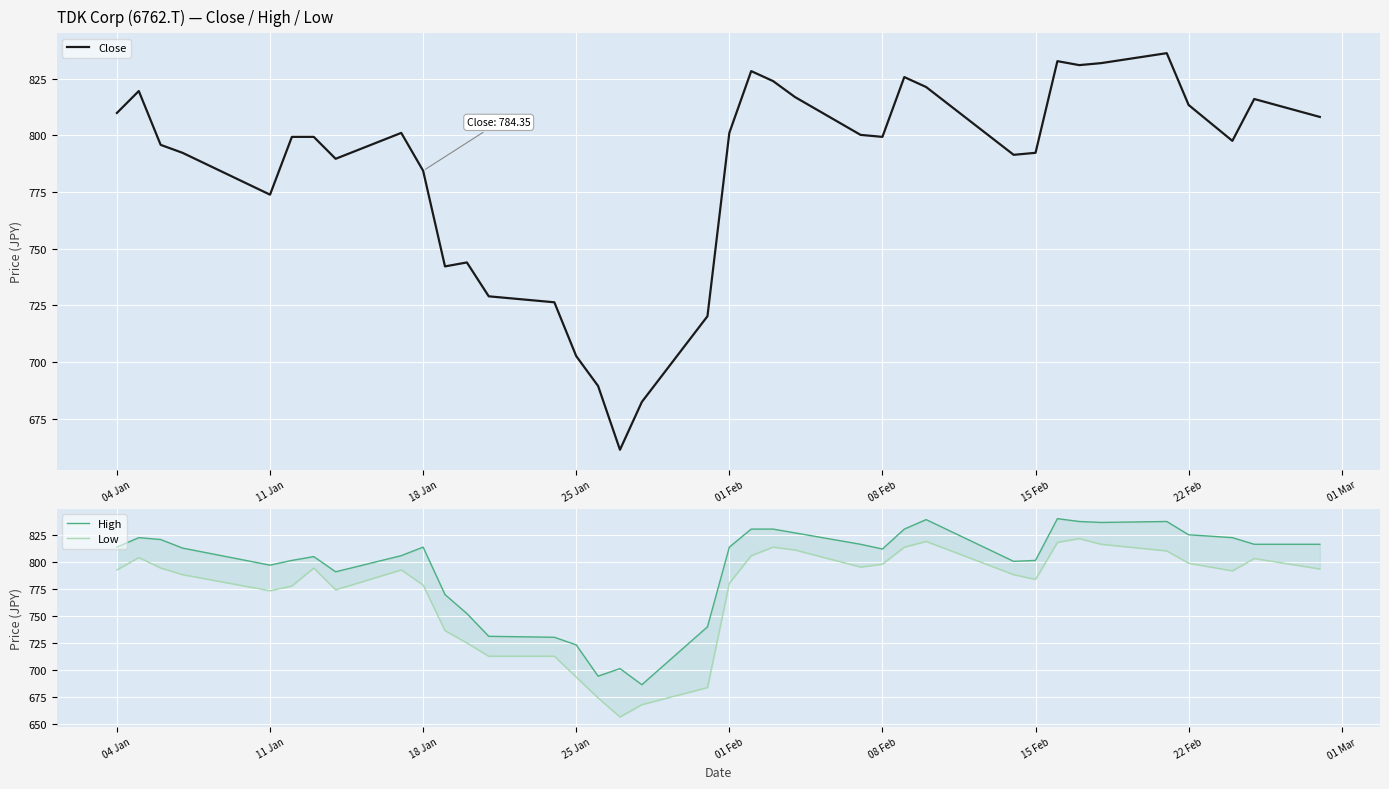

Is it true that Close equals 702.7 at 25 Jan?

True